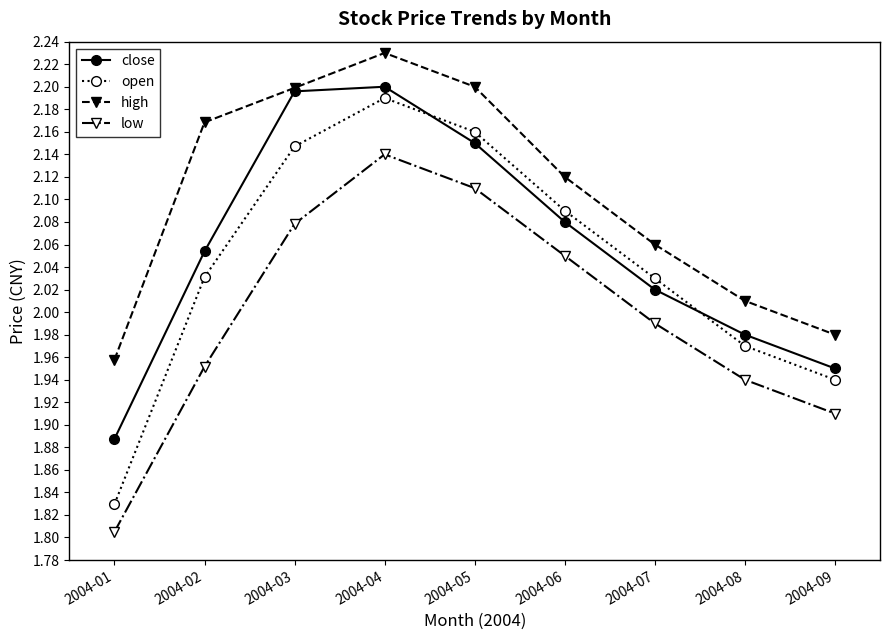

Which label corresponds to the smallest value in the chart?

2004-01